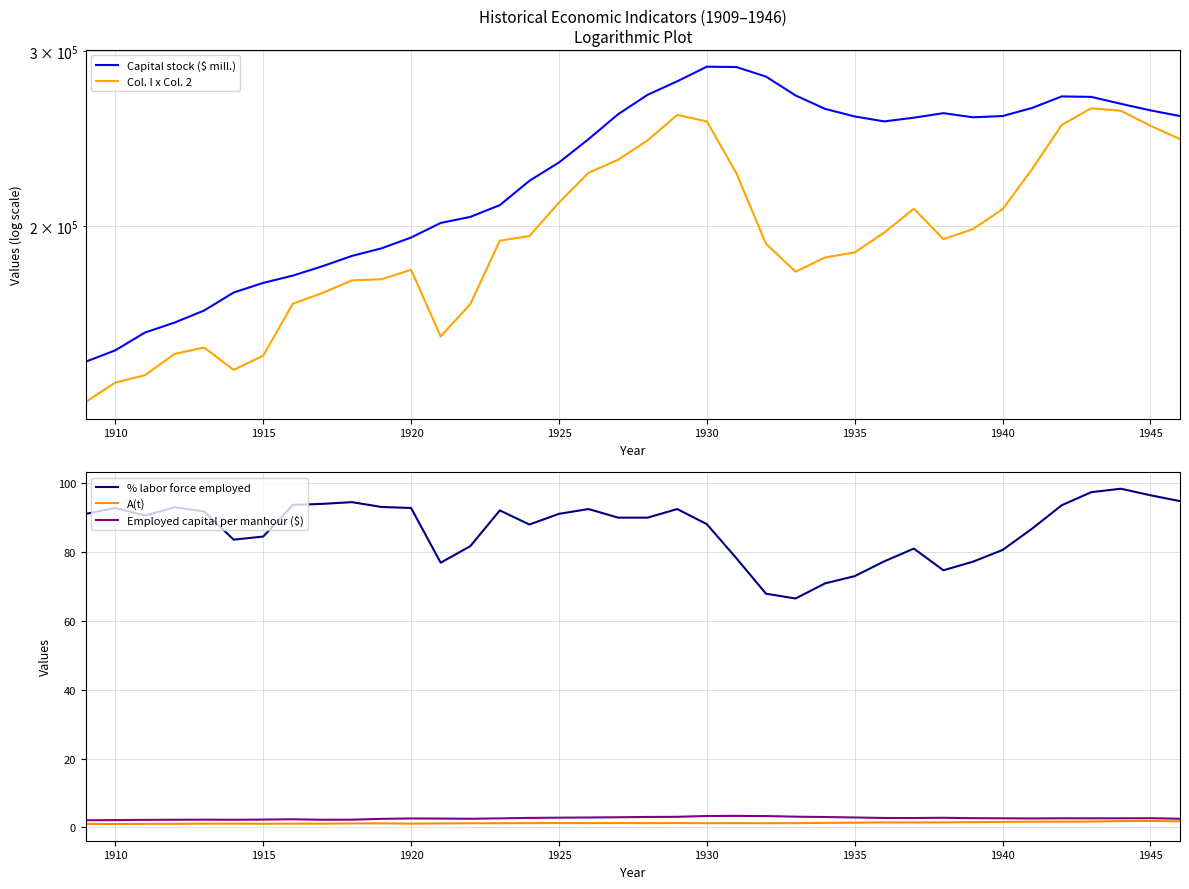

What is the sum of all A(t) values?

49.0